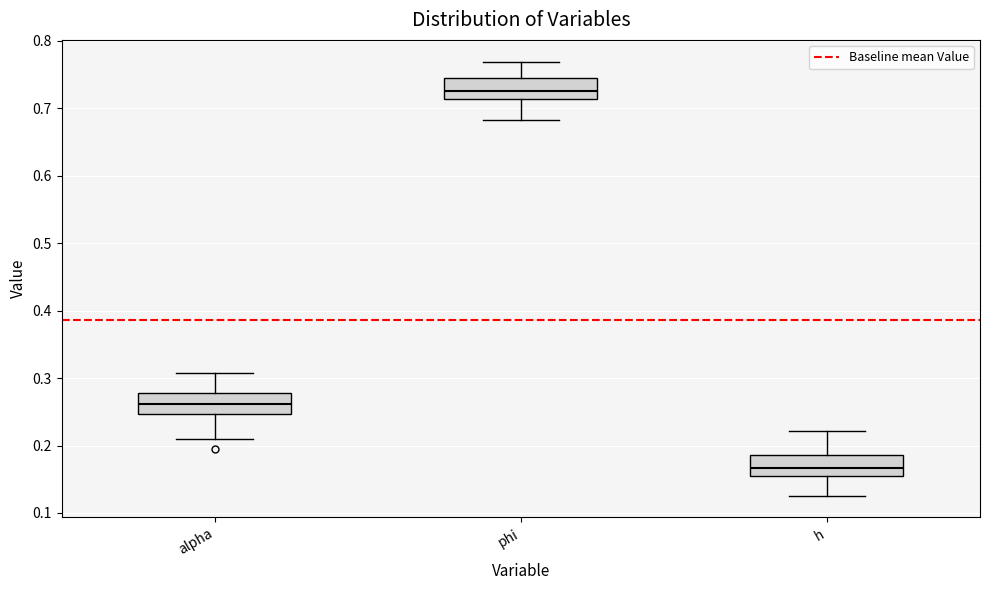

Reading left to right, read every box against the y-axis: the position of its median line, the range the box covers, and the ends of its whiskers. The values are not printed on the chart, so give them approximately, as read against the axis.

alpha: median 0.26, box 0.25 to 0.28, whiskers 0.21 to 0.31
phi: median 0.73, box 0.71 to 0.74, whiskers 0.68 to 0.77
h: median 0.17, box 0.15 to 0.19, whiskers 0.13 to 0.22